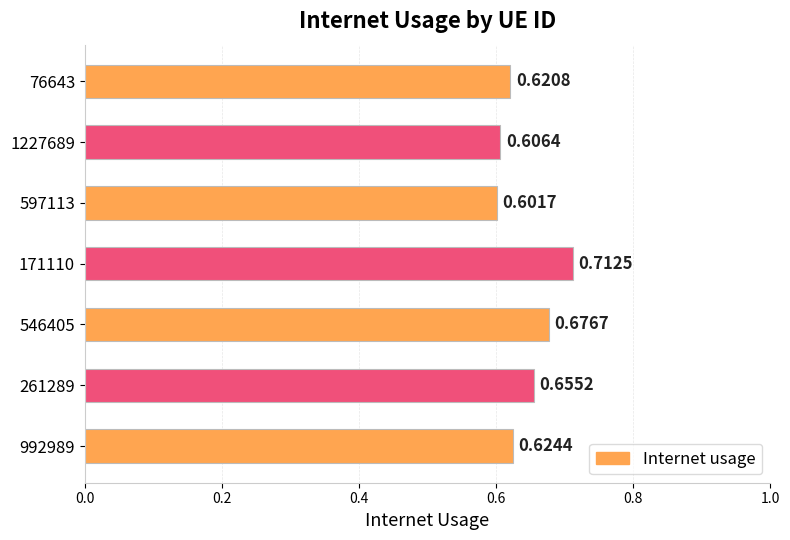

What is the sum of all values?

4.5